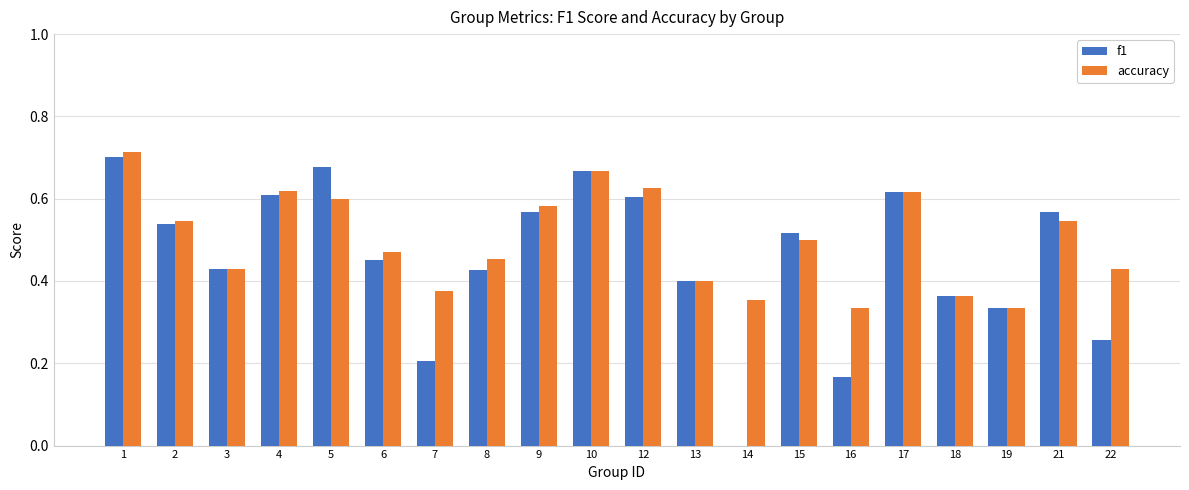

Is the value of f1 at 10 greater than the value of accuracy at 13?

Yes